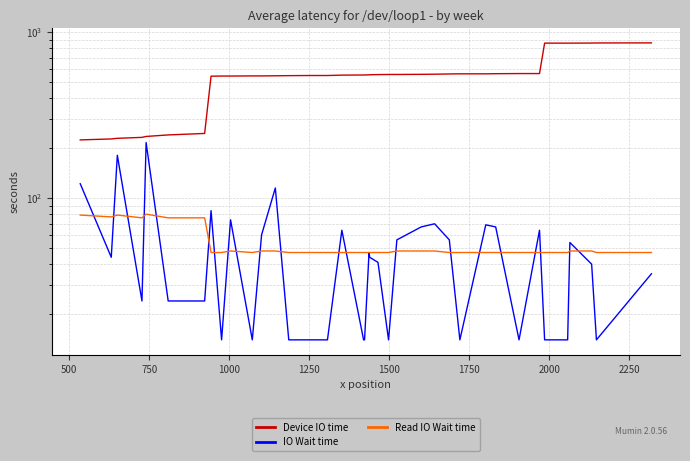

Is this an area chart (filled region under the line)?

No